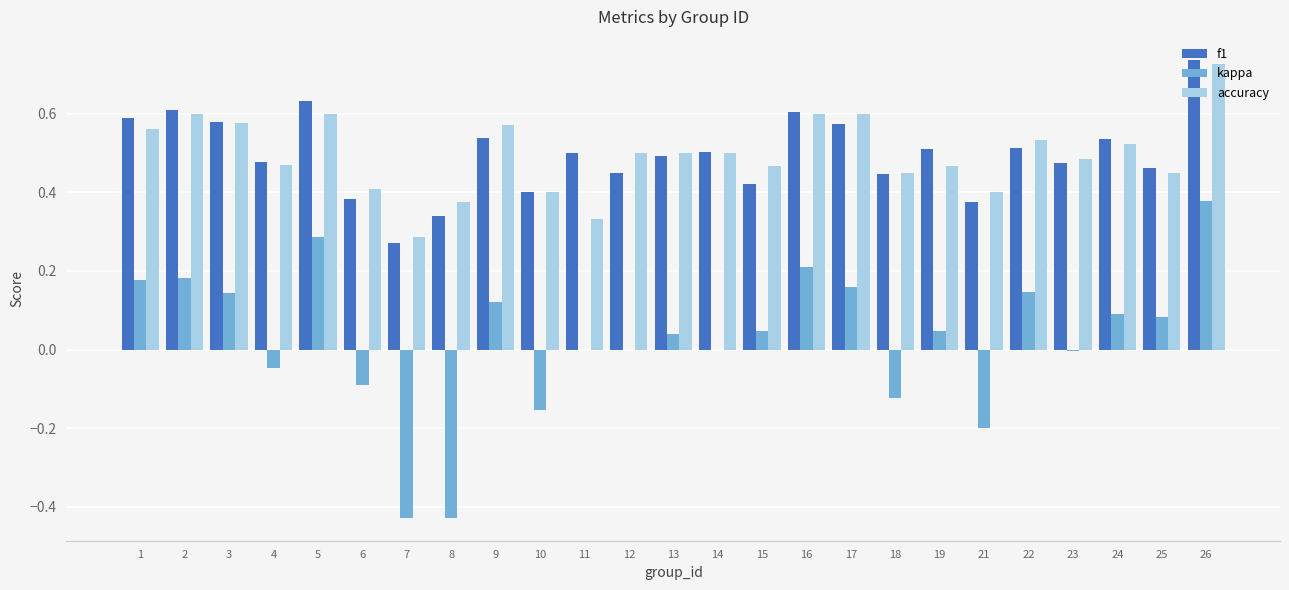

At which label does kappa reach its peak?

26